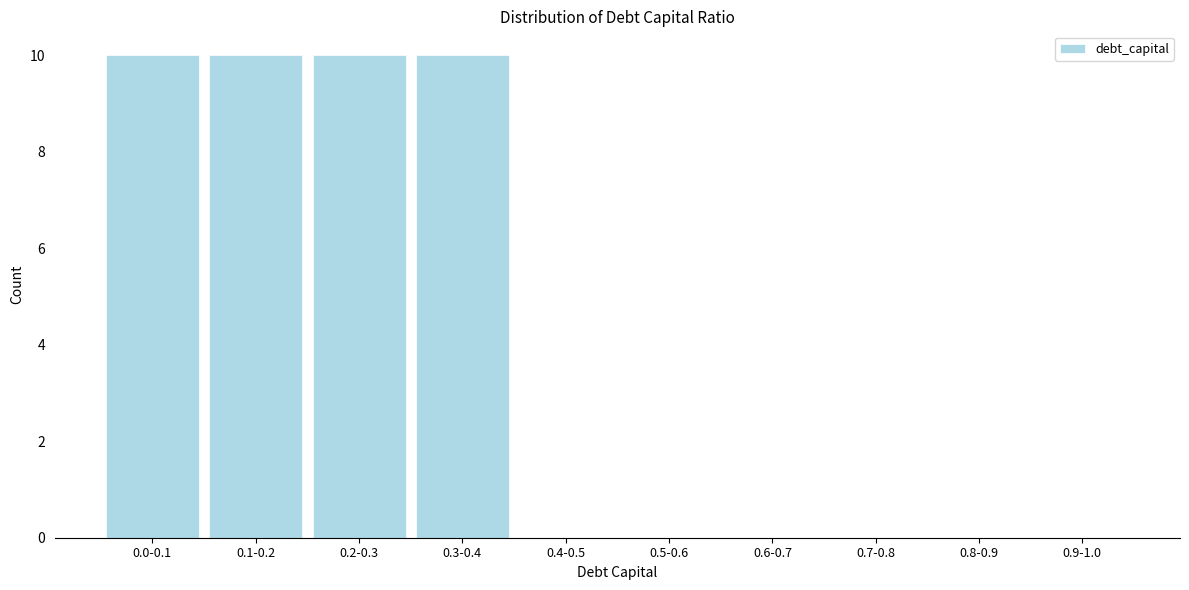

Reading left to right, transcribe all the data shown in this chart.

0.0-0.1=10	0.1-0.2=10	0.2-0.3=10	0.3-0.4=10	0.4-0.5=0	0.5-0.6=0	0.6-0.7=0	0.7-0.8=0	0.8-0.9=0	0.9-1.0=0